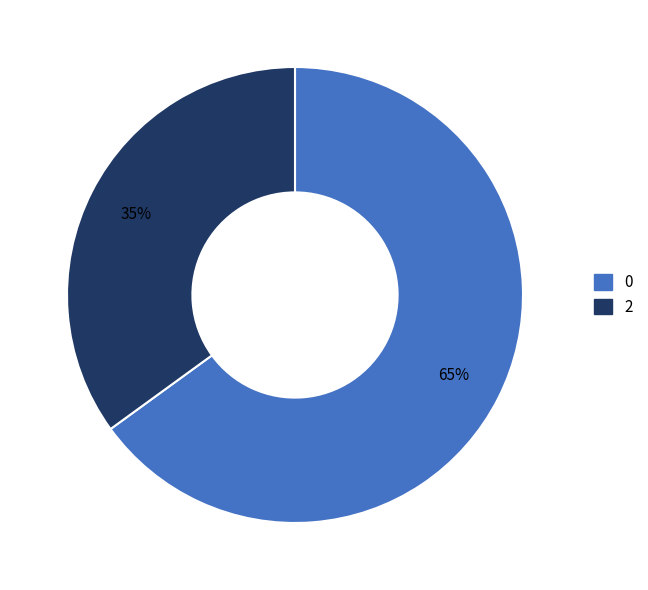

To the nearest percent, what is the average slice percentage?

50%